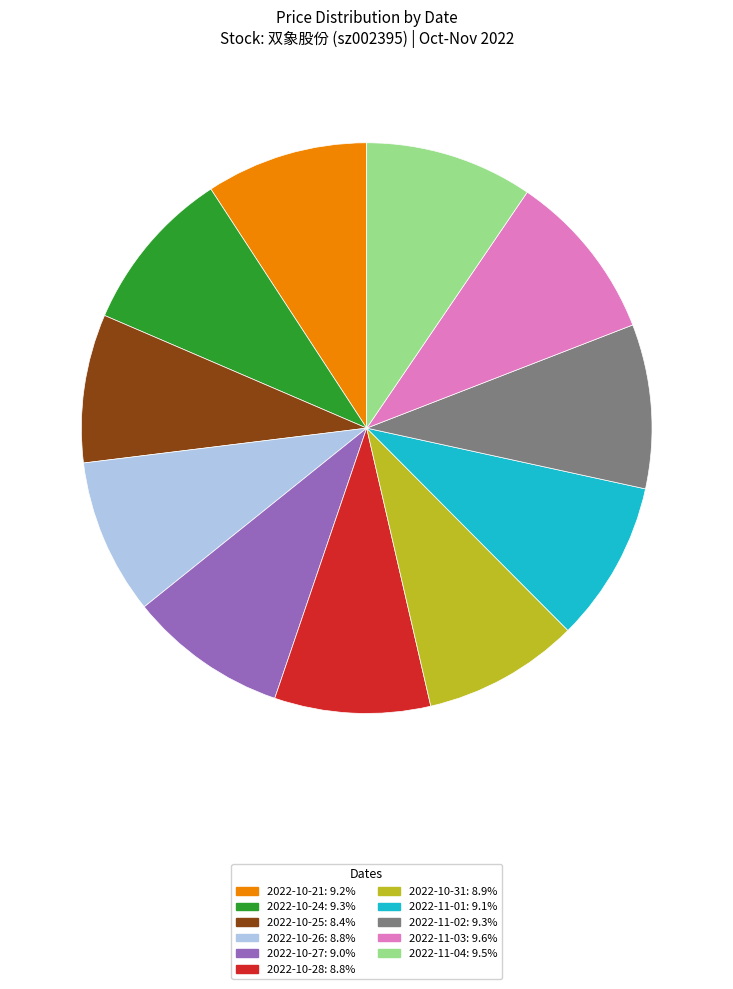

Between 2022-11-03 and 2022-10-31, which is larger?

2022-11-03